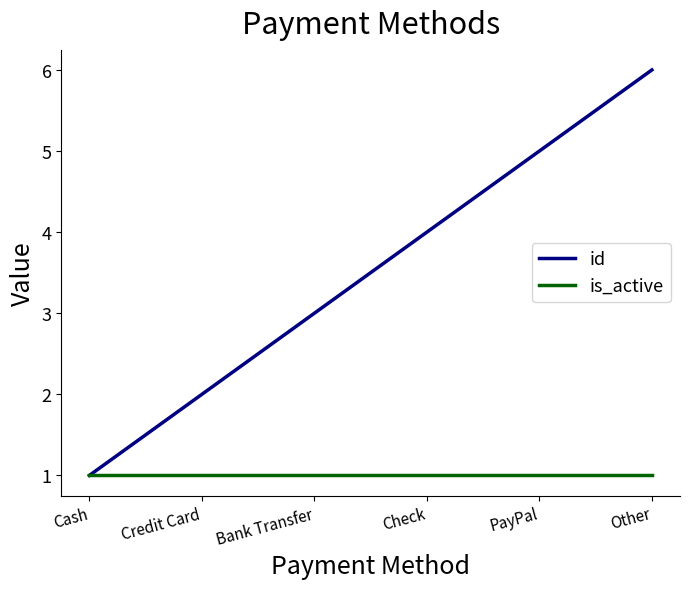

True or false: id has more than 1 interior local peaks.

False